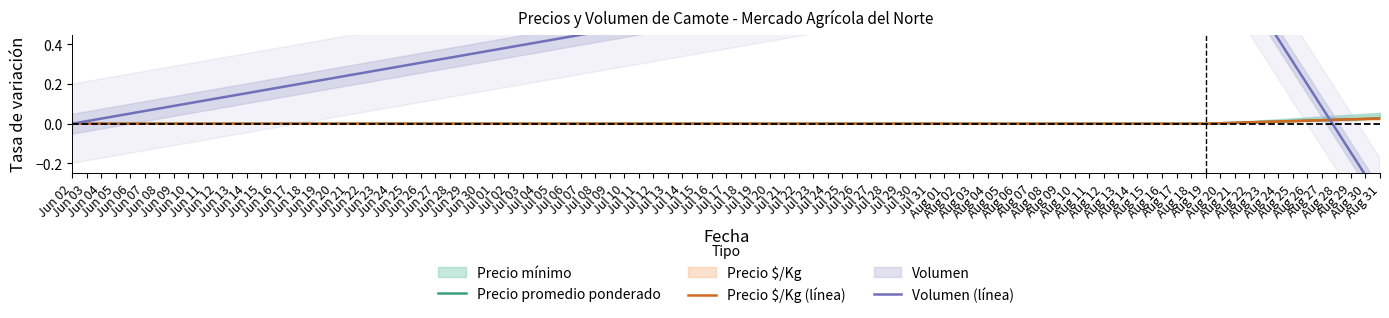

Where is Precio promedio ponderado nearest to the value 0?

Jun 02